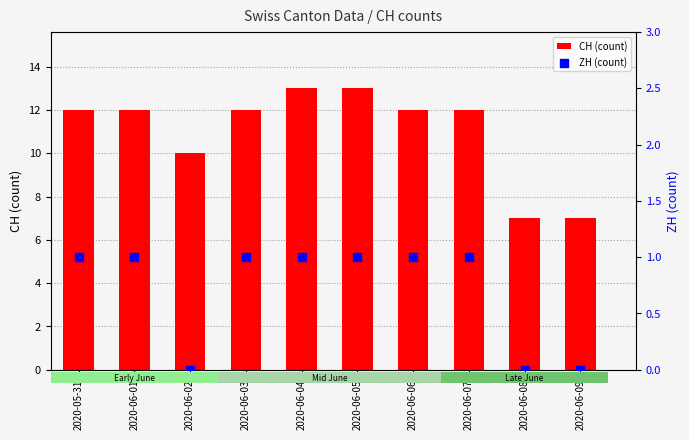

What is the total value across all series at 2020-06-06?

13